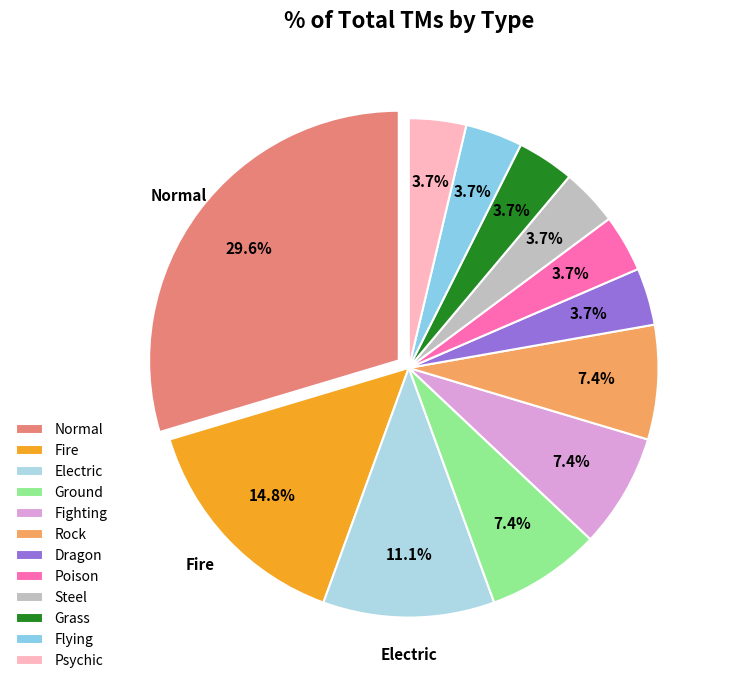

What percentage is the Ground slice, to the nearest percent?

7%